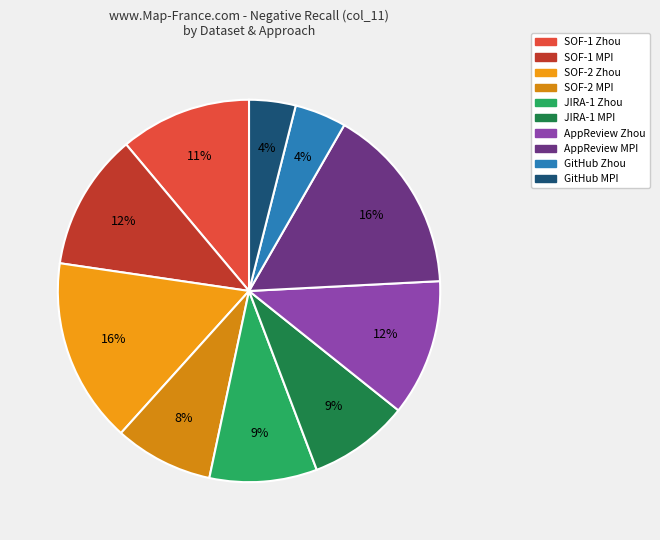

Does any single category account for the majority?

No